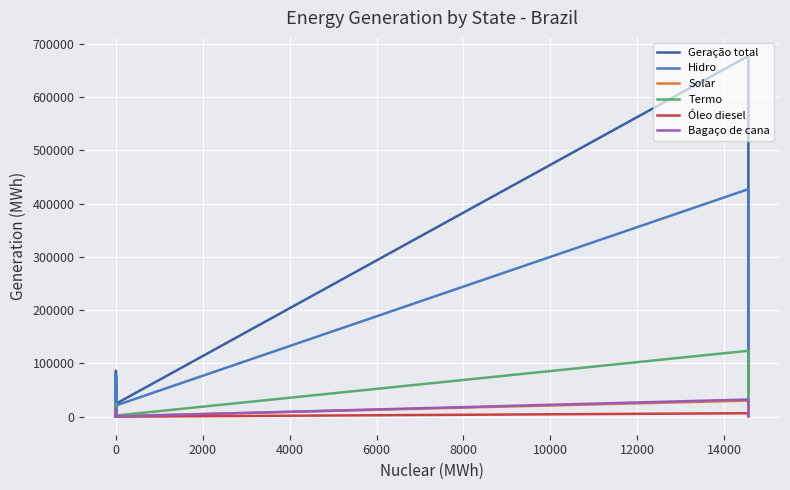

The Hidro series shows 20.2 at 0. True or false?

False